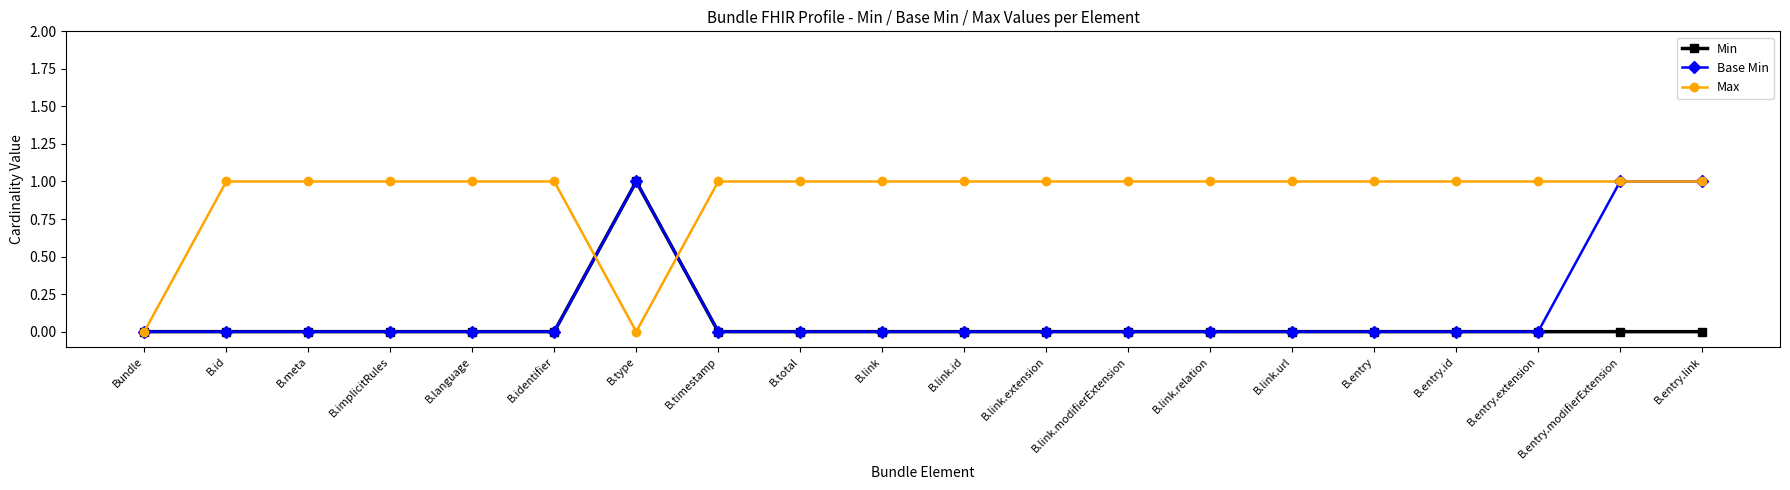

True or false: Min has more than 0 interior local peaks.

True